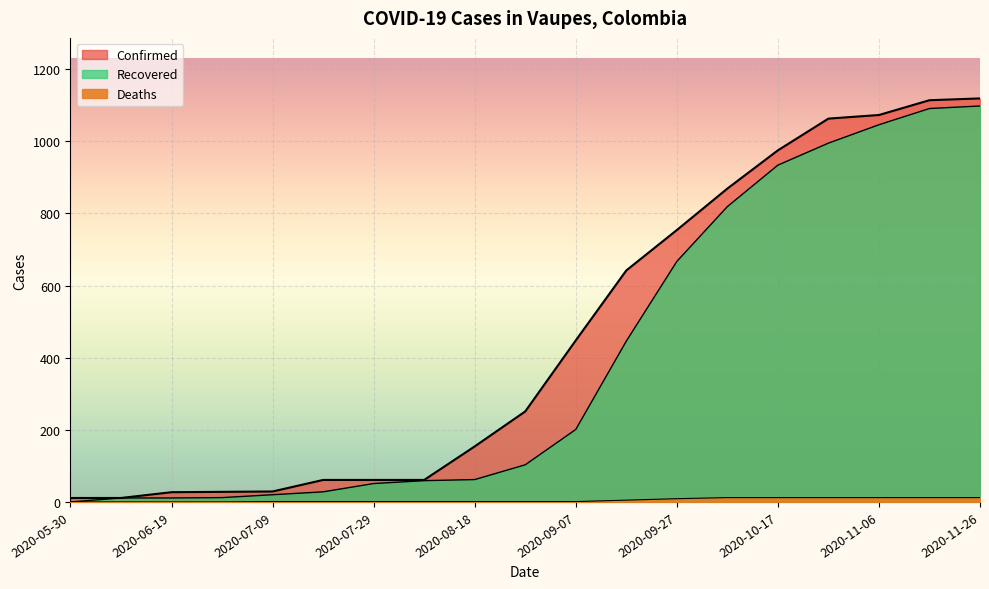

What is the highest value of the Deaths series?

12